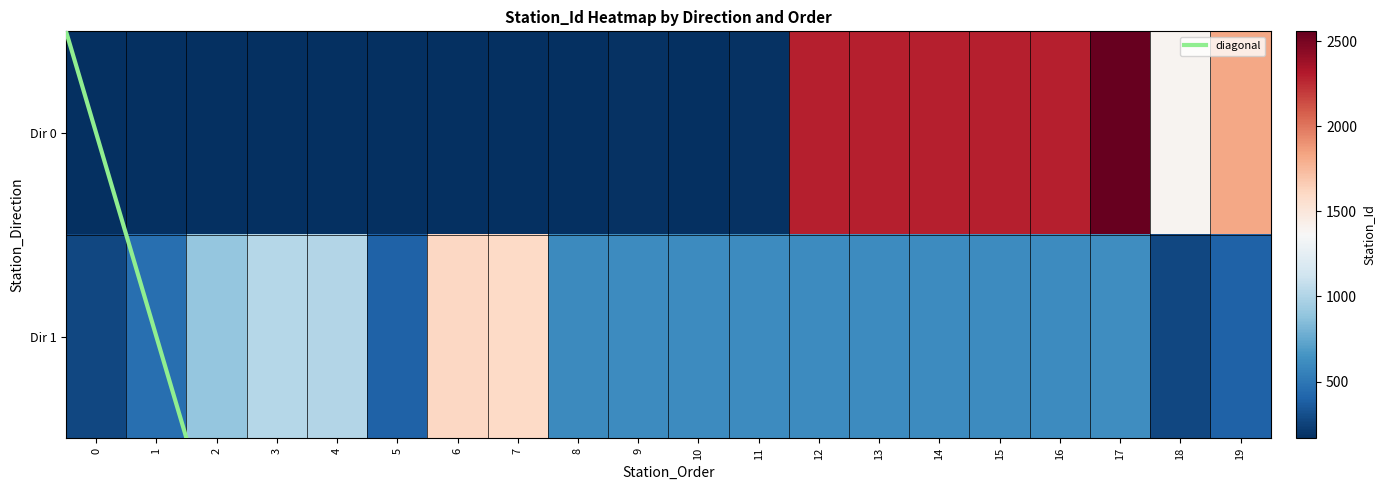

What is the difference between the 1 values at 15 and 2?

284